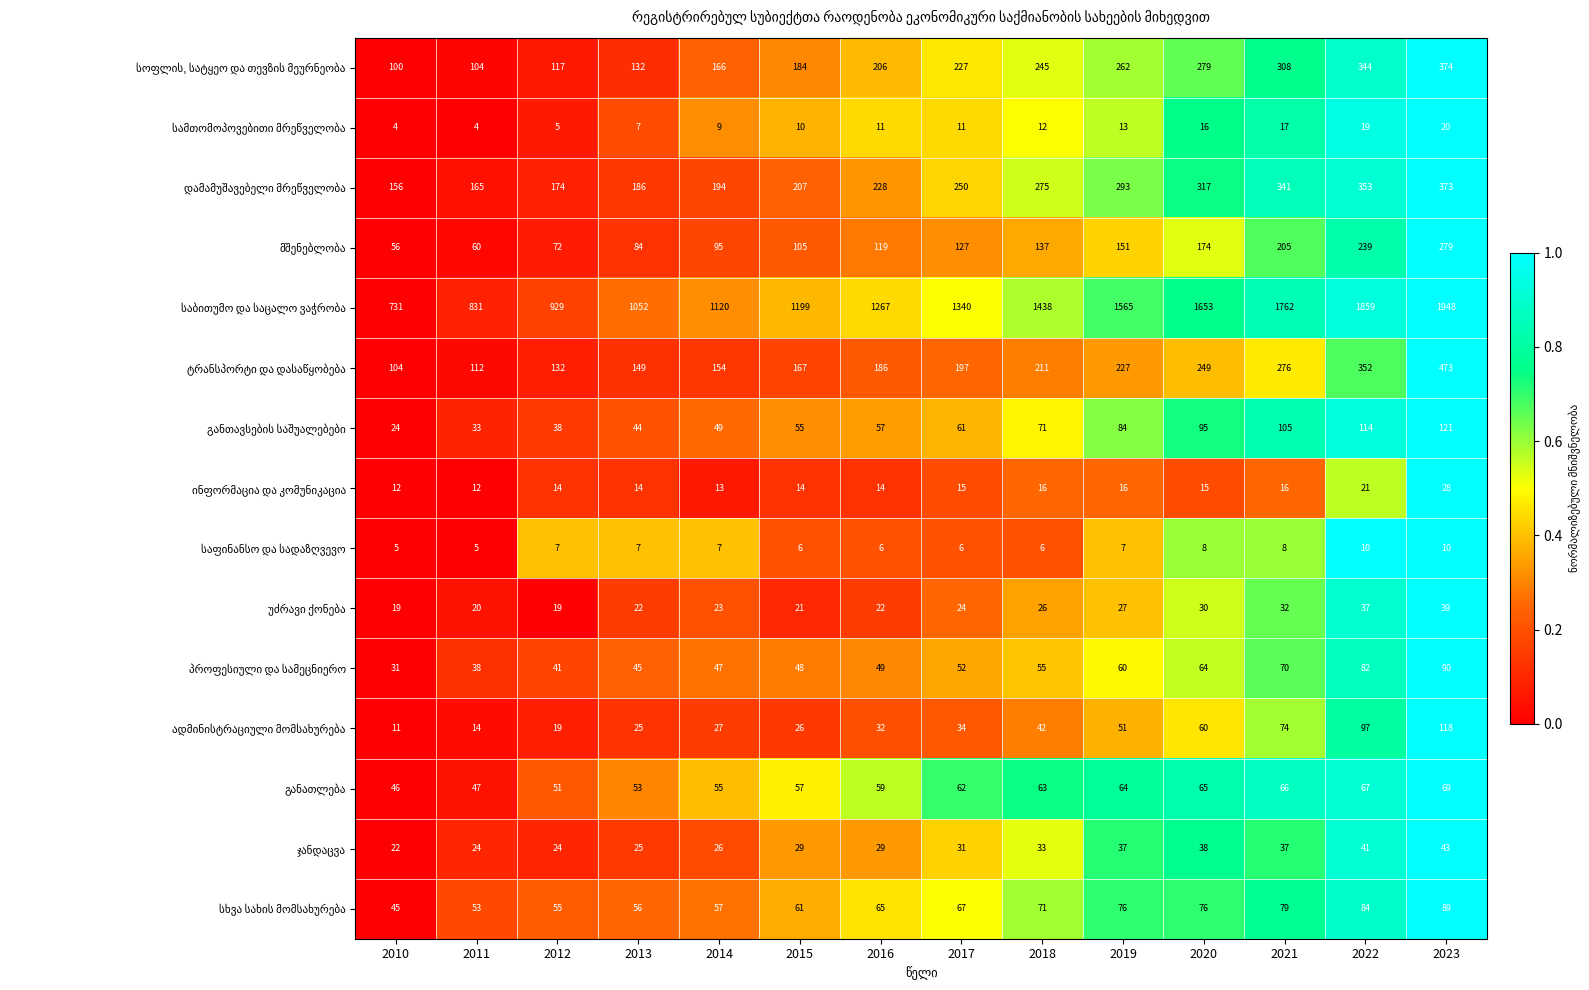

What is the difference between the highest and lowest values at 2023?

1938